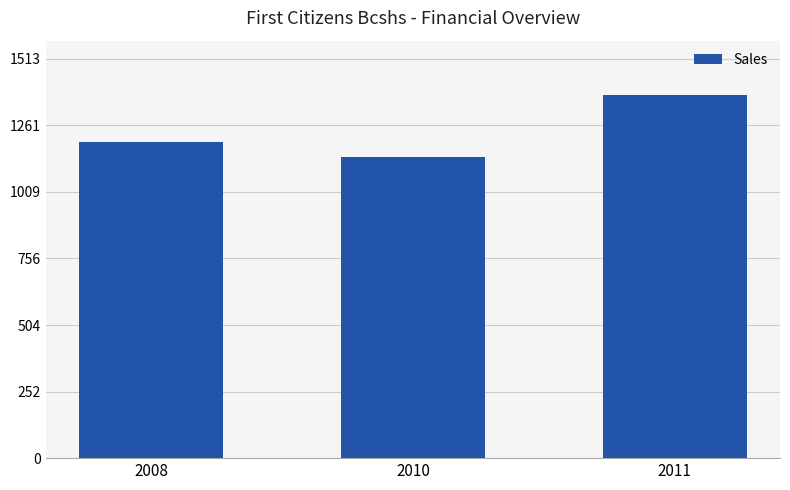

Where is the data nearest to the value 1258?

2008